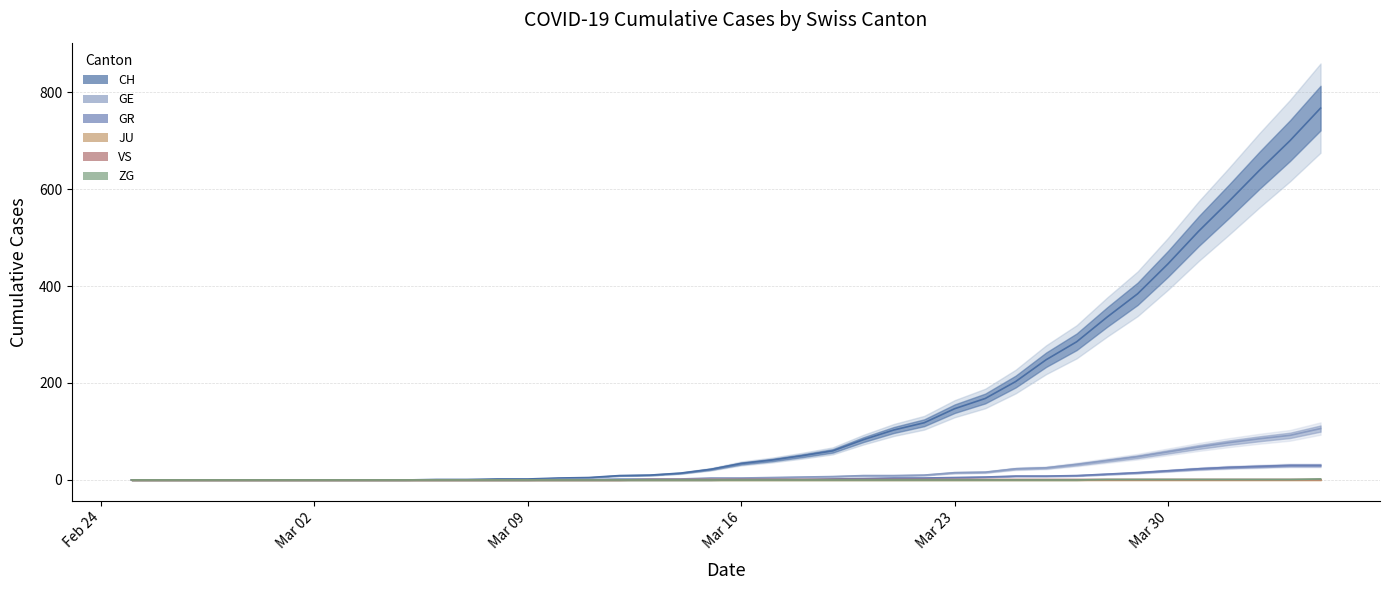

Which series has the largest total across all categories?

CH